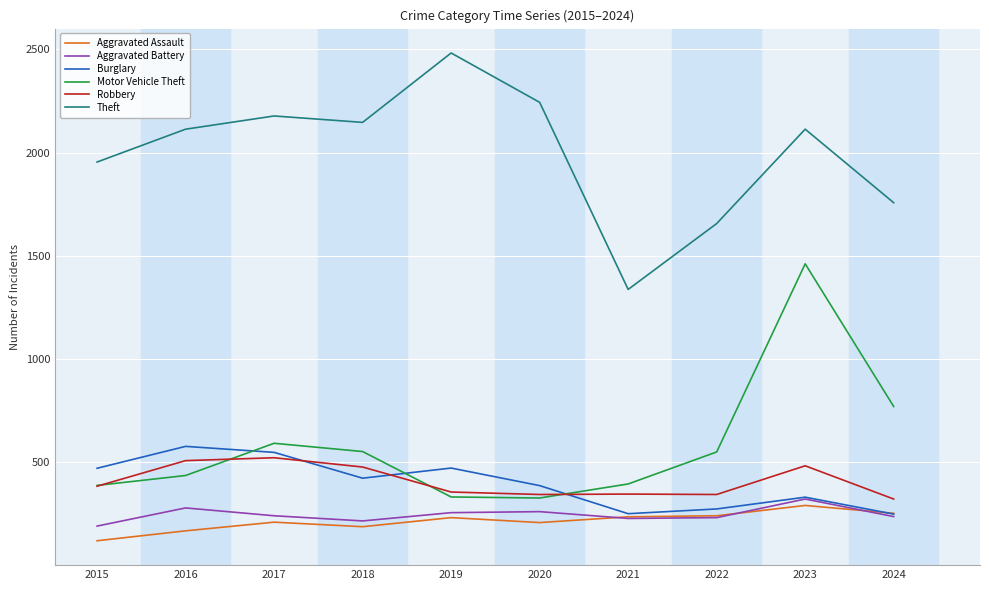

Which category has the highest value across all series?

2019